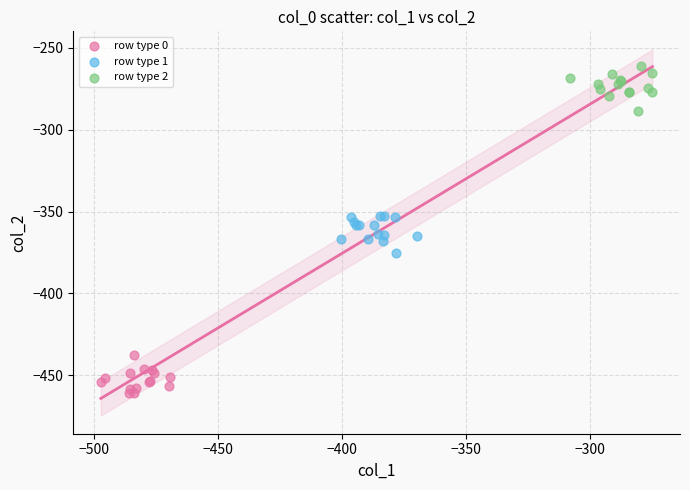

Which series contains the highest Y value?

row type 2